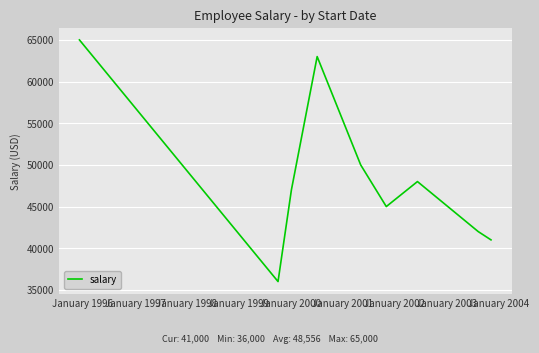

True or false: the data has more than 0 interior local peaks.

True